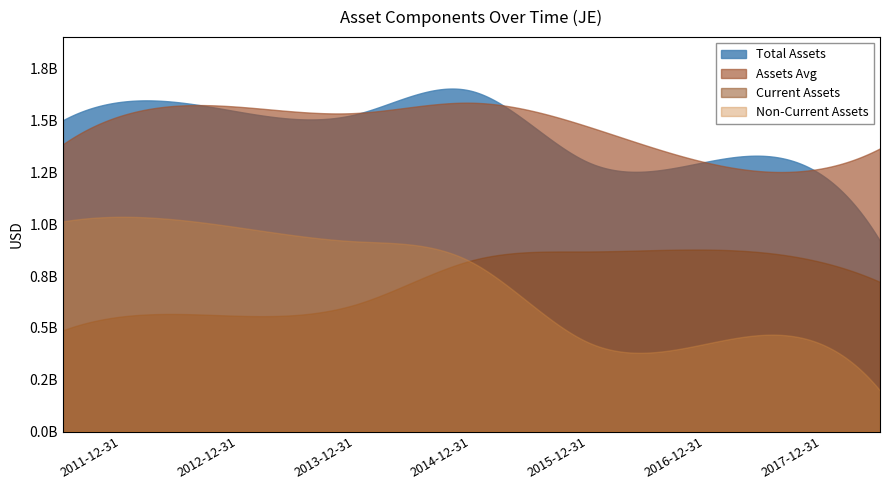

What position from the left is 2016-12-31?

6